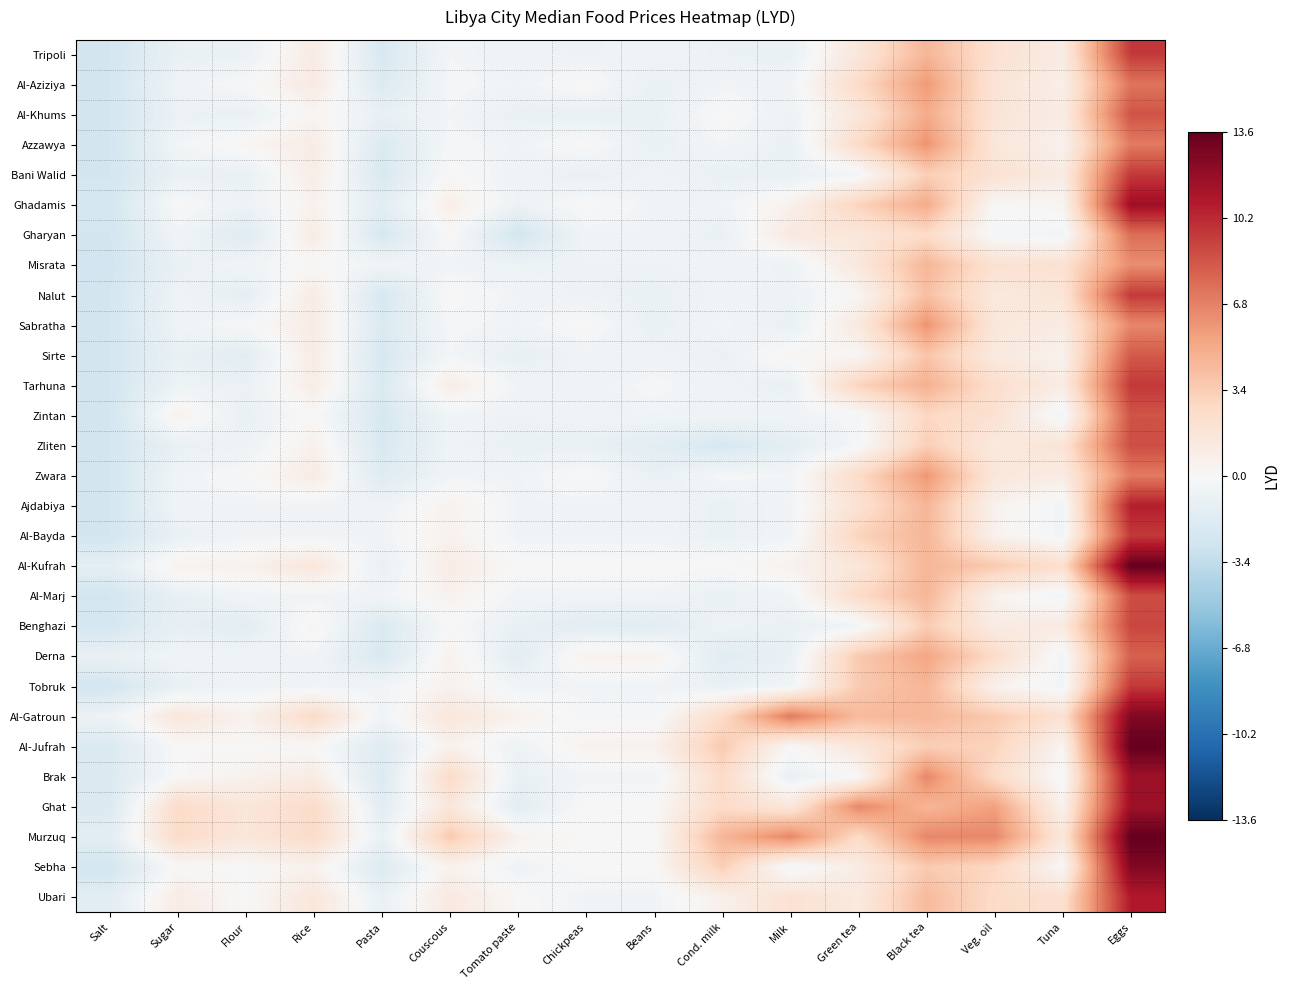

How many series are shown in this chart?

29